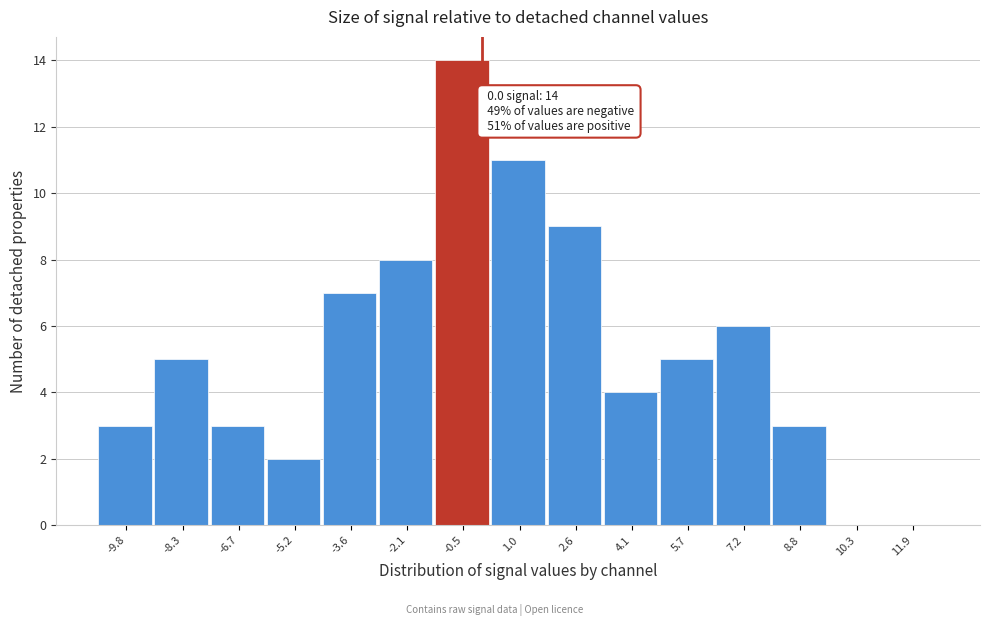

Over which range of the x-axis is the bar tallest?

-1.2 to 0.2